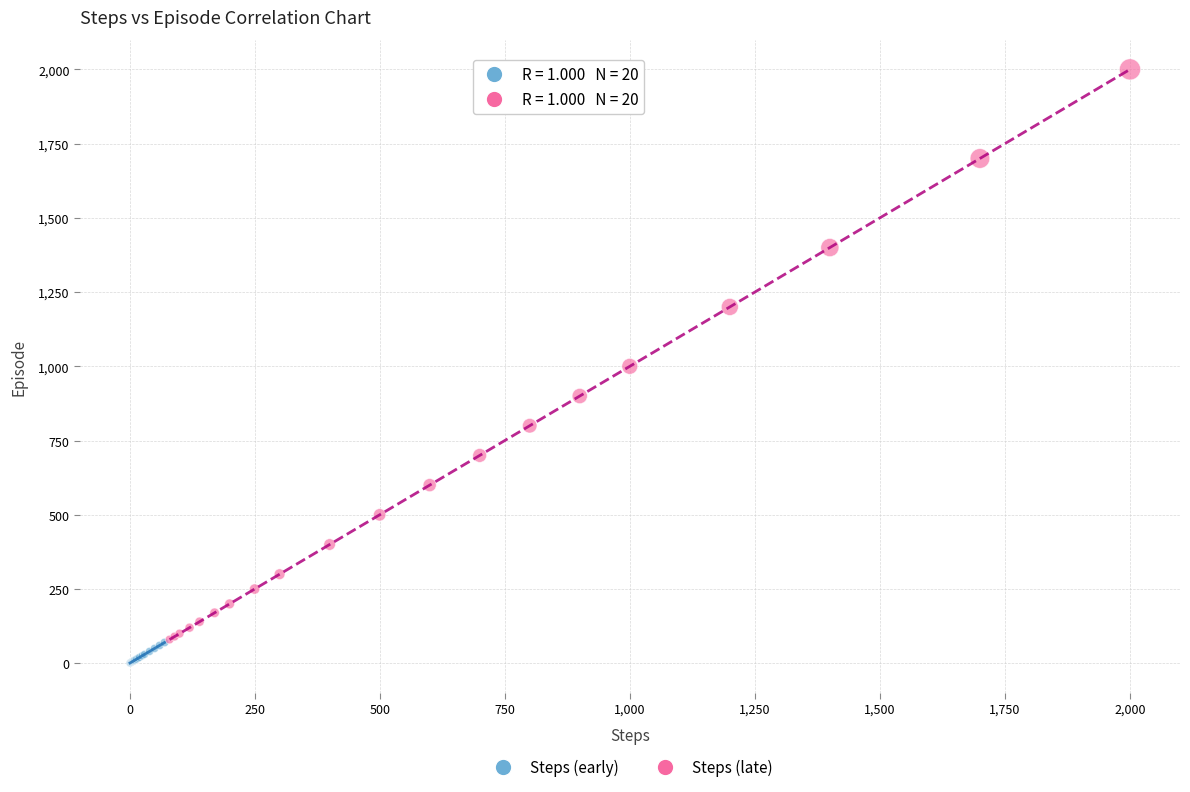

Which series contains the highest Y value?

Steps (late)